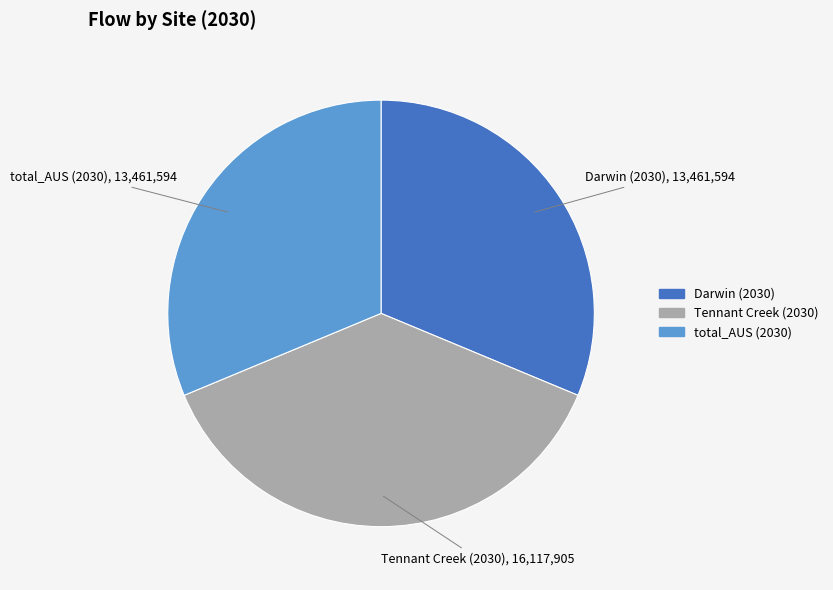

True or false: Tennant Creek (2030) accounts for 49% of the total.

False